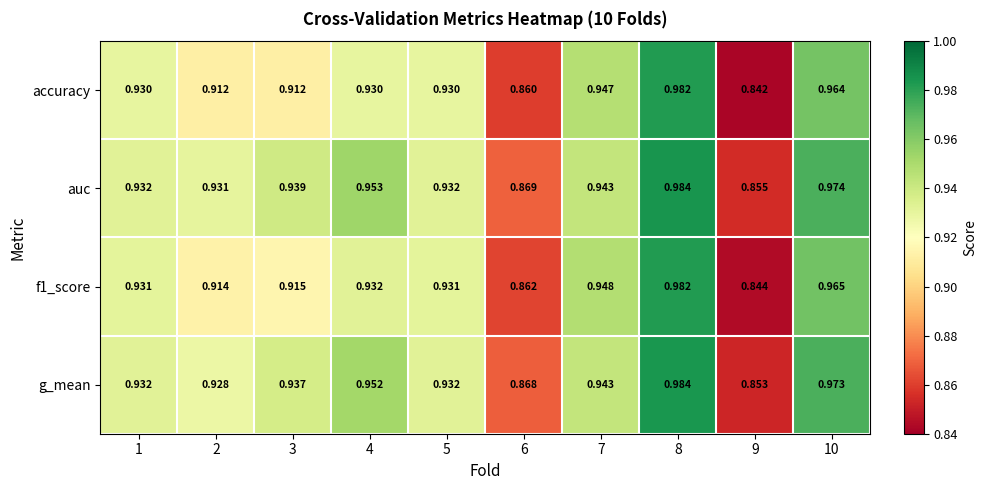

Between 7 and 9, which series saw the biggest shift?

accuracy